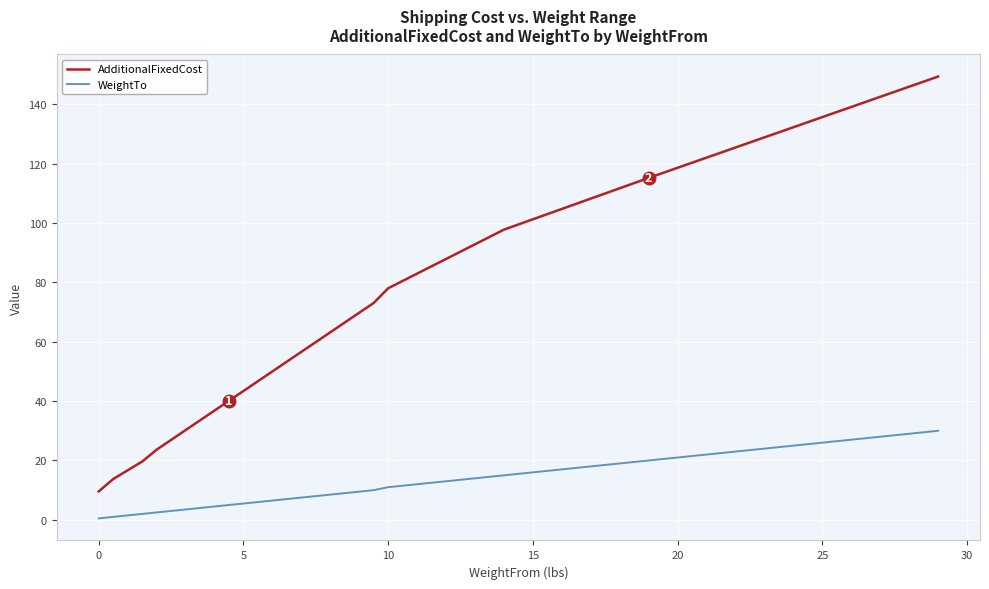

True or false: AdditionalFixedCost and WeightTo cross at least once.

False